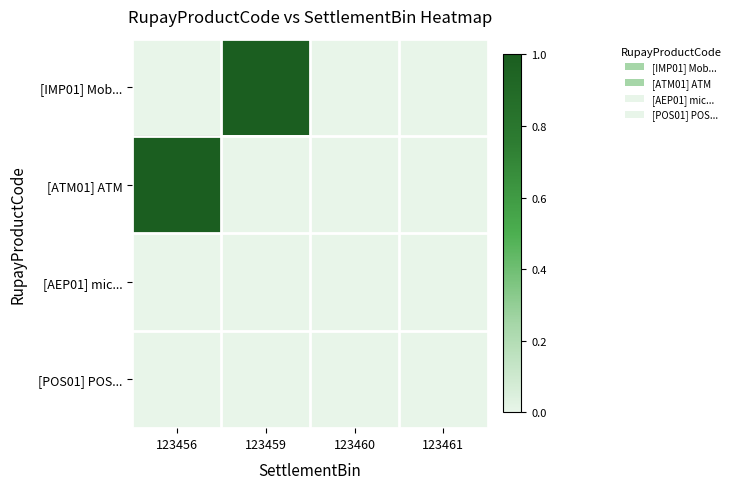

Reading left to right, extract all data points from this chart.

[IMP01] Mob...: 123456=0.0	123459=1.0	123460=0.0	123461=0.0
[ATM01] ATM: 123456=1.0	123459=0.0	123460=0.0	123461=0.0
[AEP01] mic...: 123456=0.0	123459=0.0	123460=0.0	123461=0.0
[POS01] POS...: 123456=0.0	123459=0.0	123460=0.0	123461=0.0